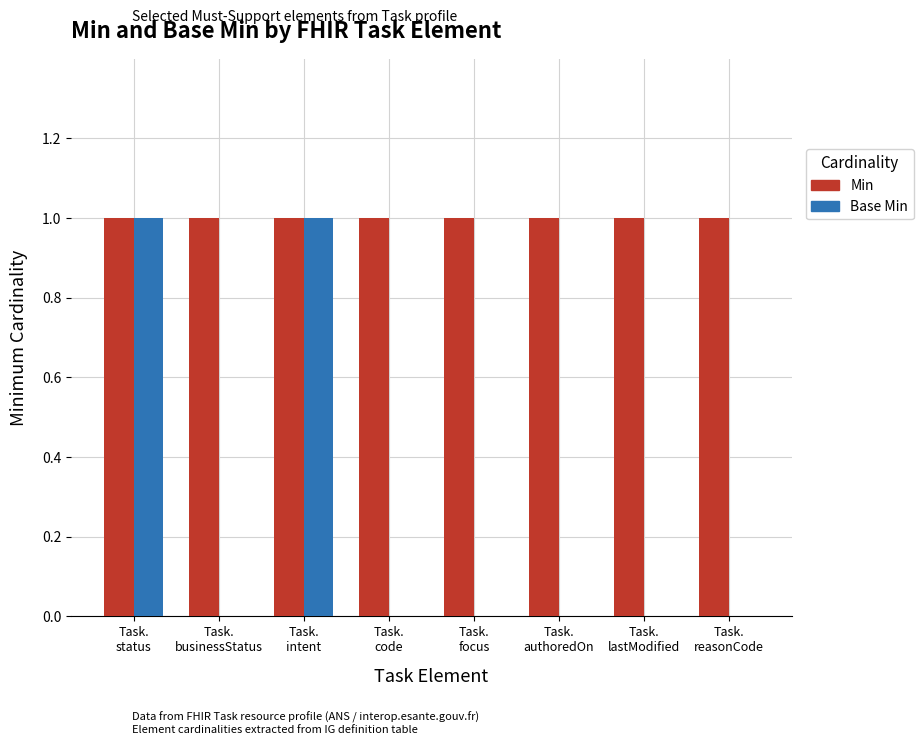

What is the spread (max minus min) of values at Task.
businessStatus?

1